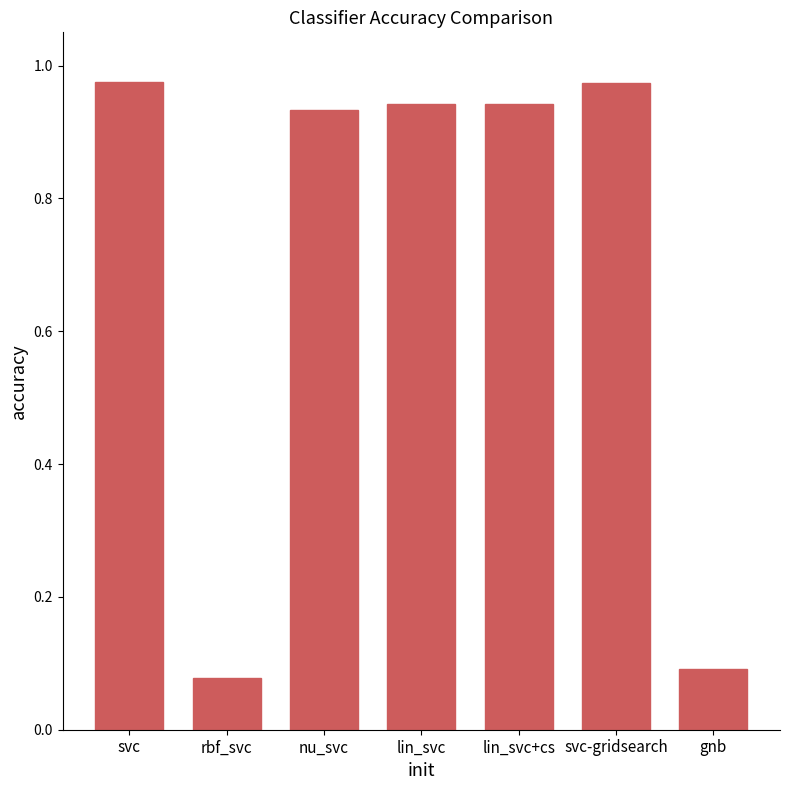

What is the change in value from rbf_svc to lin_svc?

+0.9